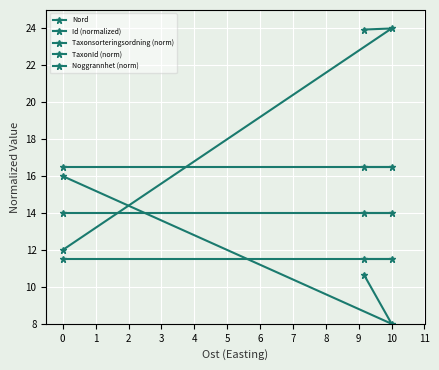

Reading right to left, list all the values displayed in this chart.

Nord: 23.9	24.0	12.0
Id (normalized): 10.7	8.0	16.0
Taxonsorteringsordning (norm): 14.0	14.0	14.0
TaxonId (norm): 16.5	16.5	16.5
Noggrannhet (norm): 11.5	11.5	11.5